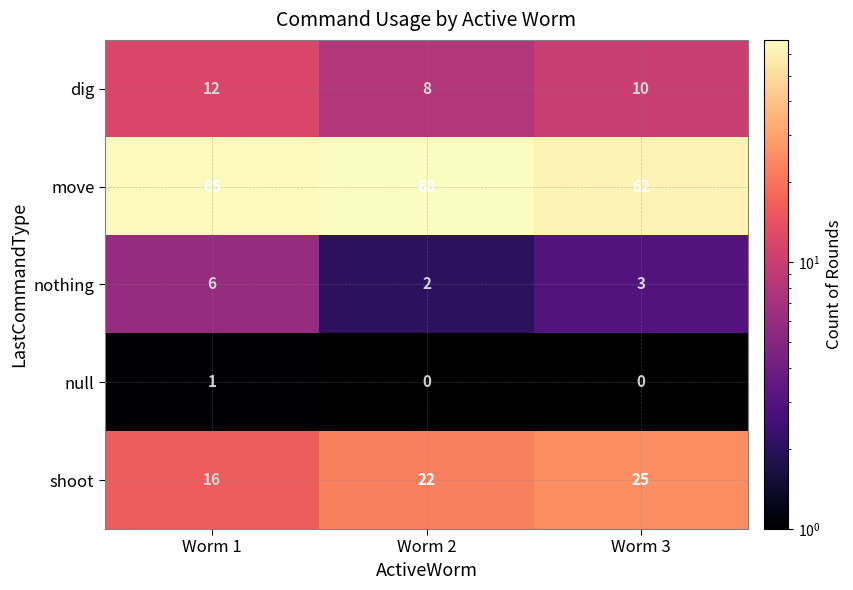

Between Worm 2 and Worm 3, which series saw the biggest shift?

move